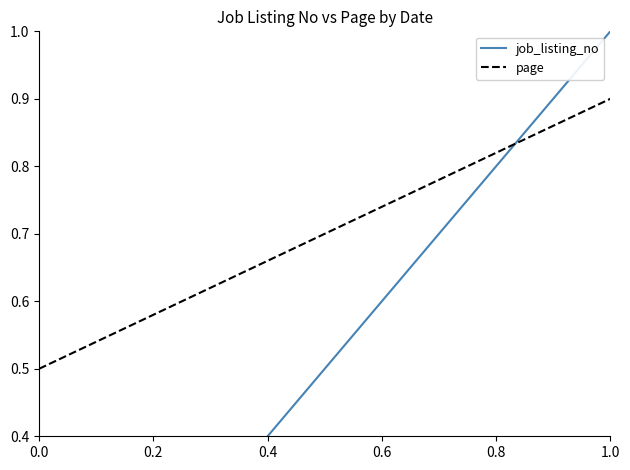

After their last crossing, which series has the higher values: page or job_listing_no?

job_listing_no